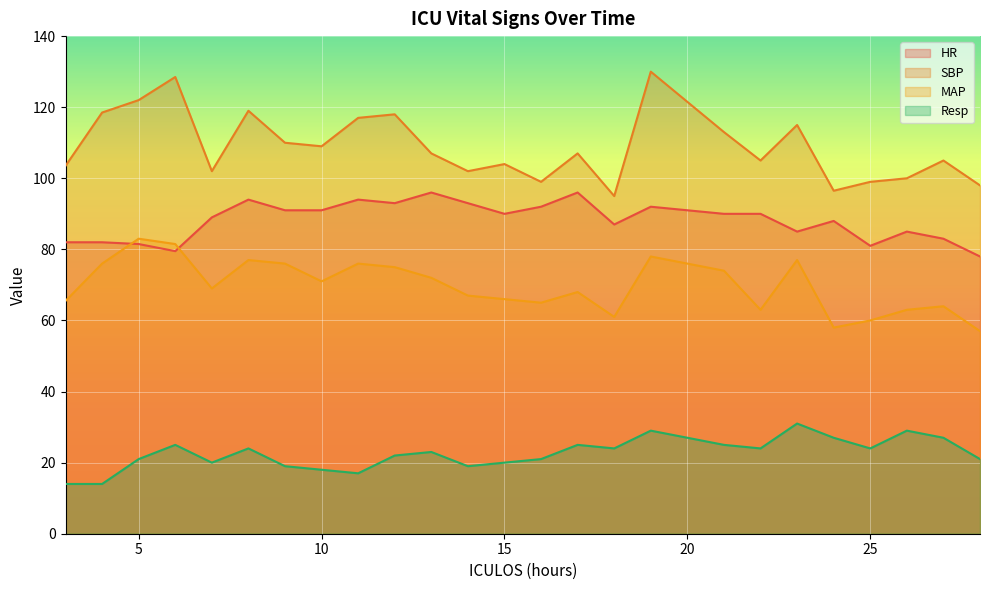

Which series has the largest total across all categories?

SBP